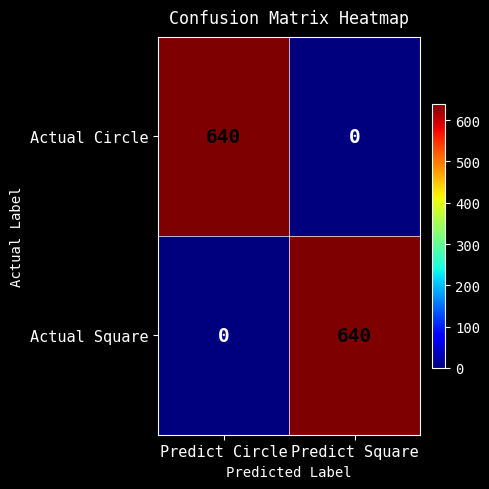

True or false: Actual Square has a value of 640 at Predict Square.

True